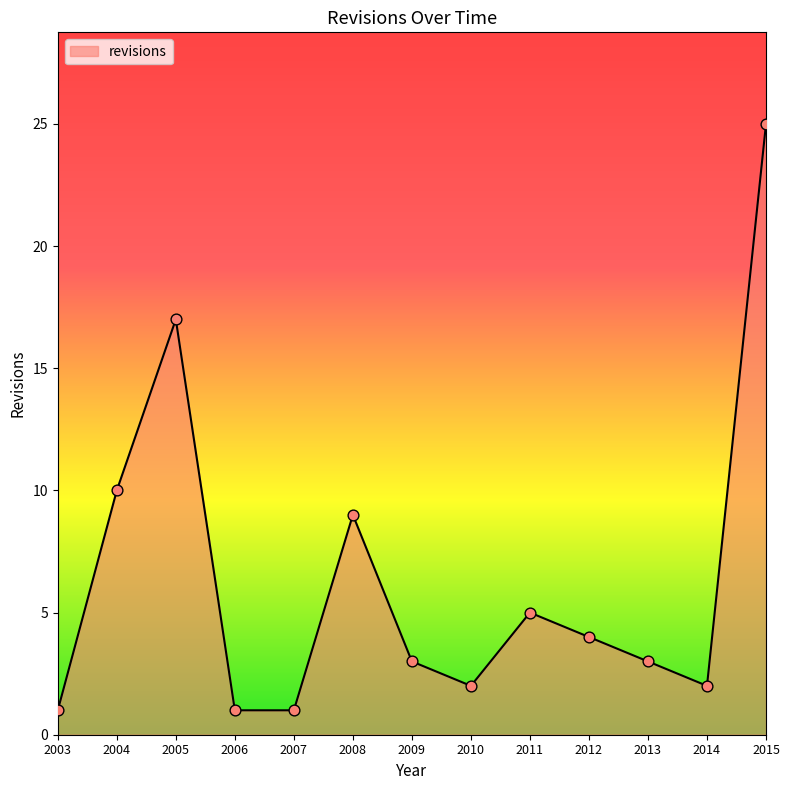

What is the change in value from 2004 to 2007?

-9